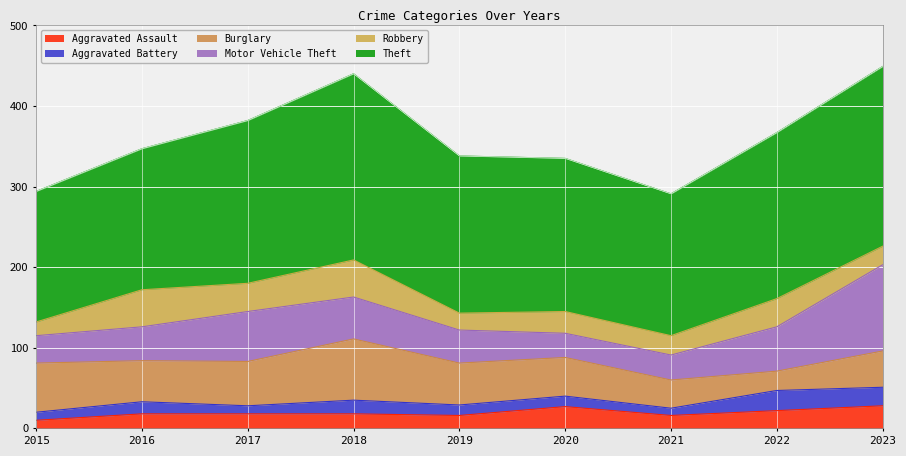

How many values in the Robbery series exceed 27?

4